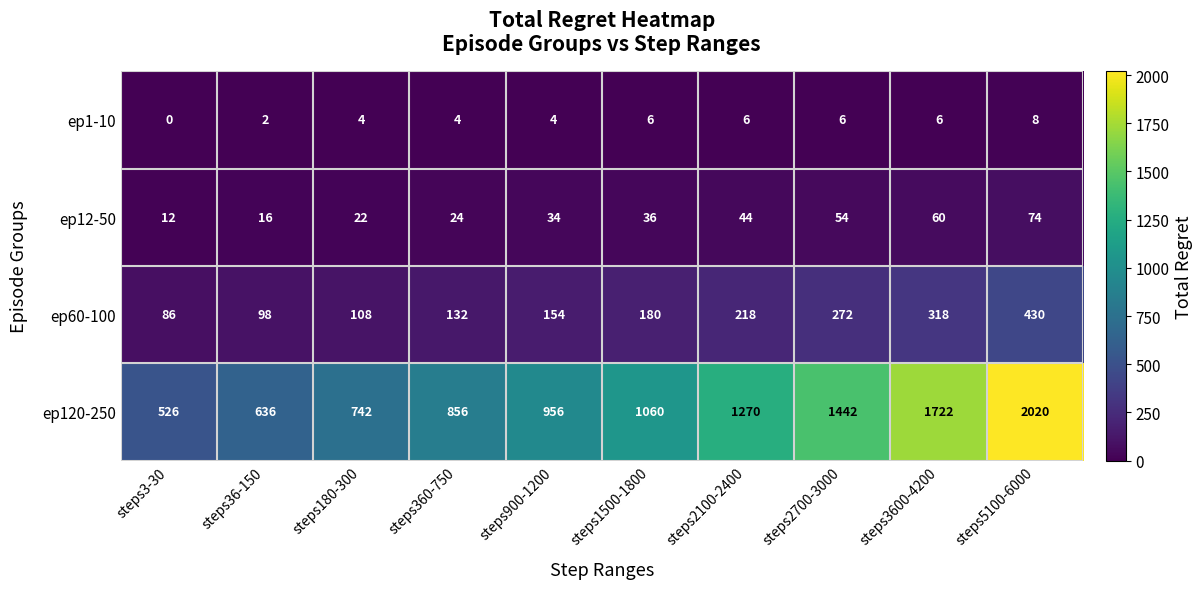

Which series changed the most between steps900-1200 and steps5100-6000?

ep120-250